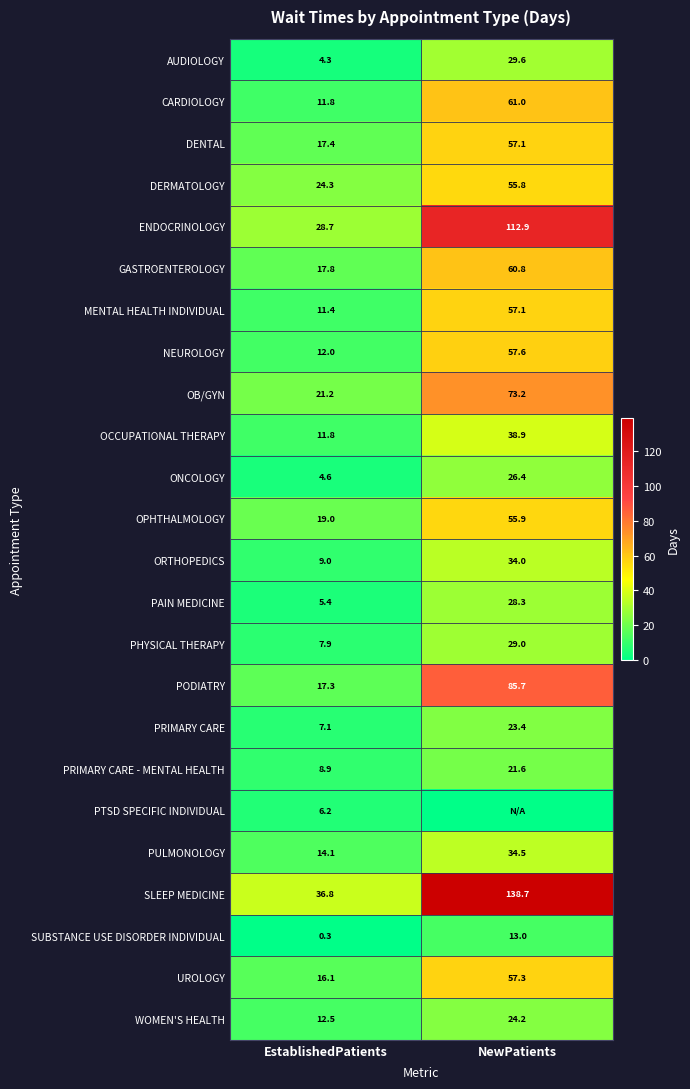

How many values in the SLEEP MEDICINE series exceed 138?

1